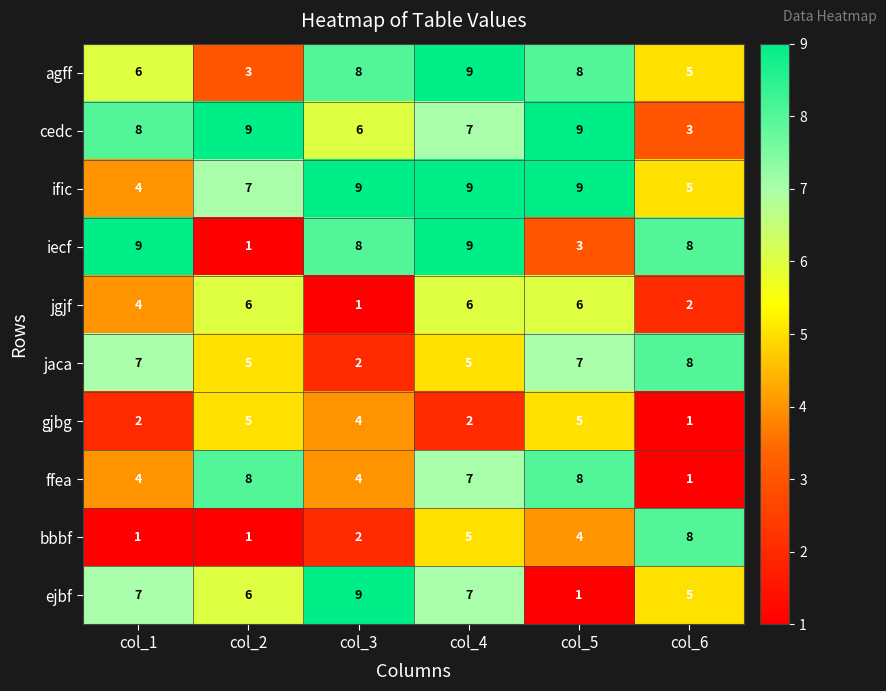

What is the difference between the maximum and minimum values in the bbbf series?

7